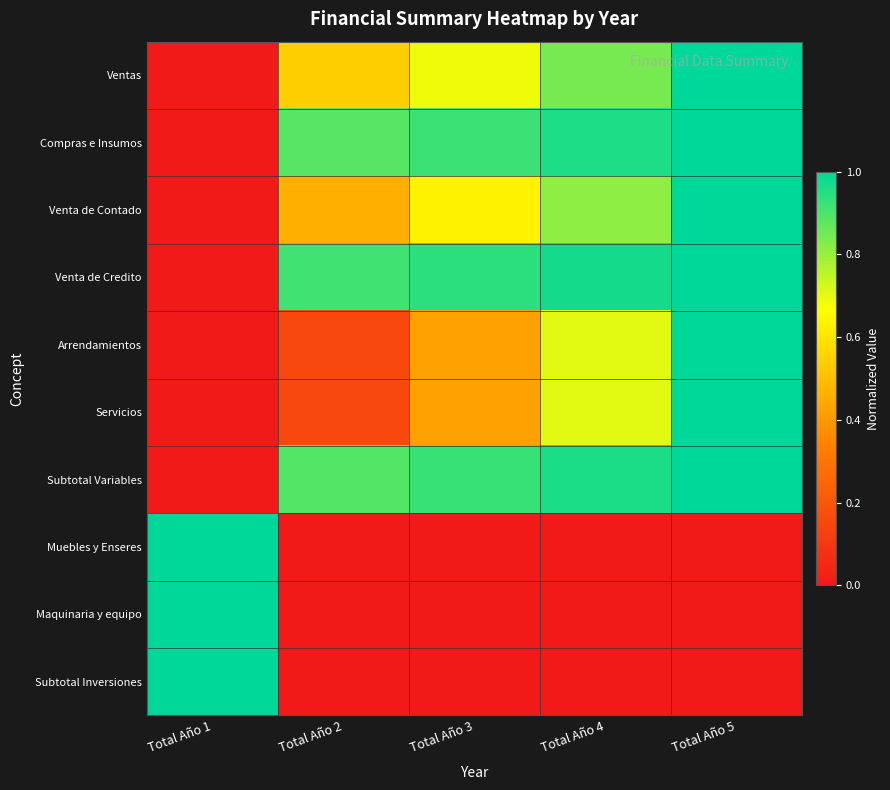

At which category is the sum across all series the highest?

Total Año 5